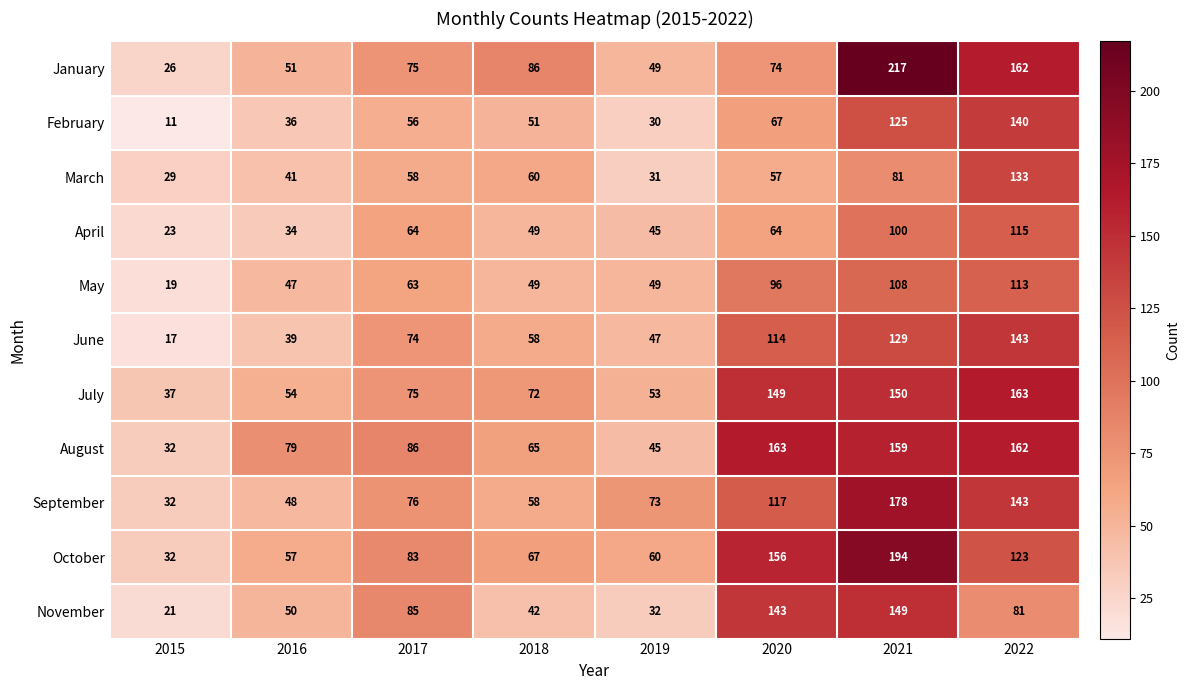

What is the sum of all September values?

725